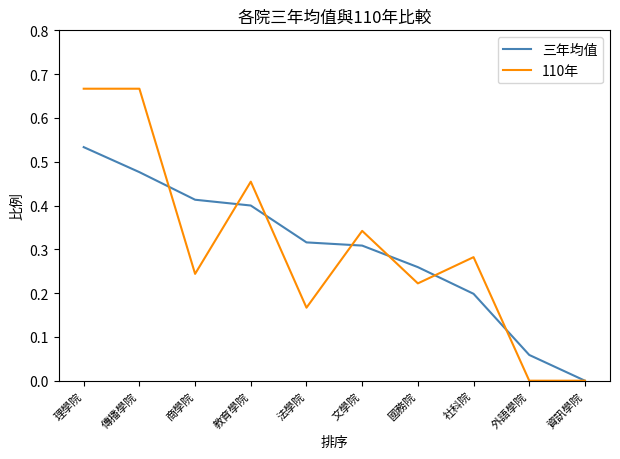

Which category has the lowest value in the 三年均值 series?

資訊學院